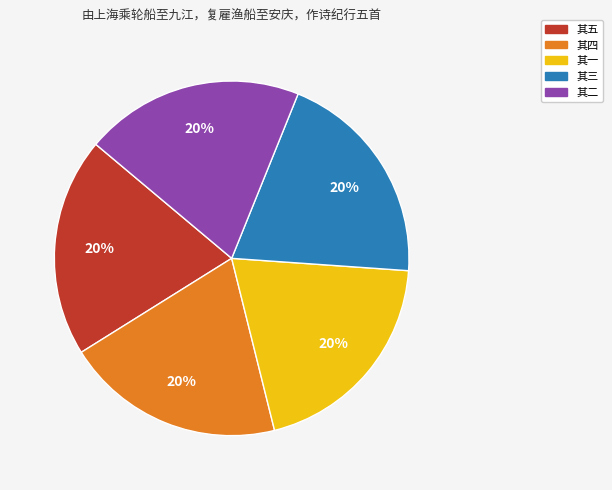

Combined, do 其二 and 其四 account for over 50%?

No